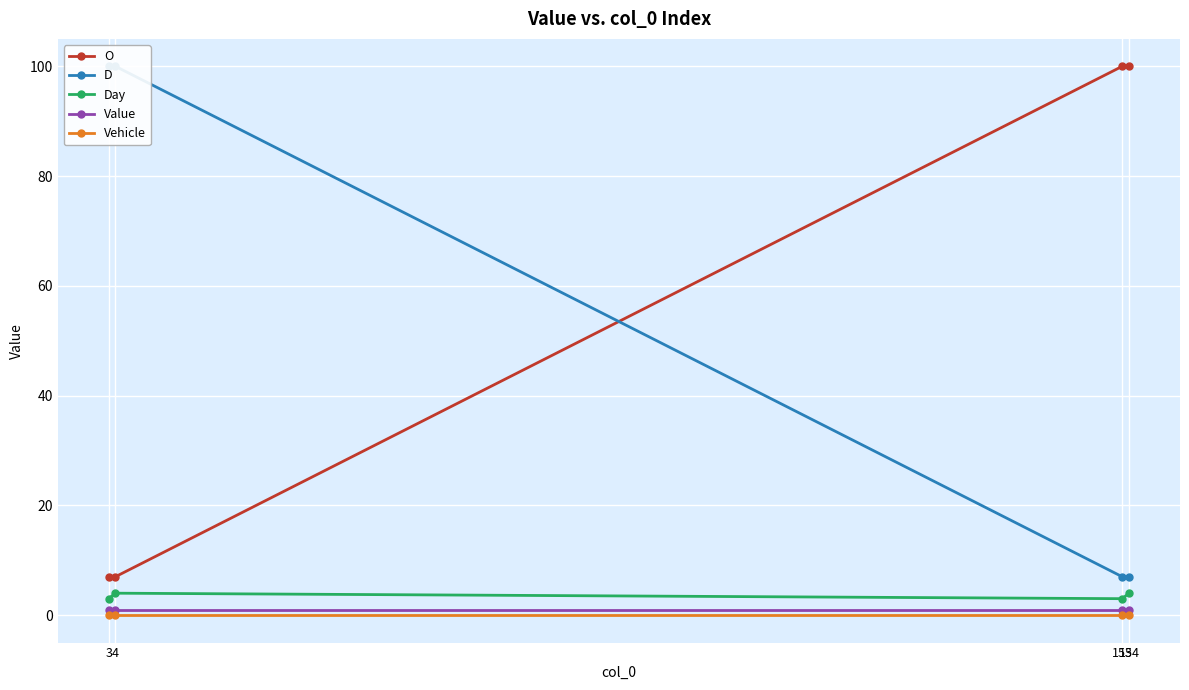

Reading right to left, extract all data points from this chart.

O: 154=100	153=100	4=7	3=7
D: 154=7	153=7	4=100	3=100
Day: 154=4	153=3	4=4	3=3
Value: 154=1	153=1	4=1	3=1
Vehicle: 154=0	153=0	4=0	3=0